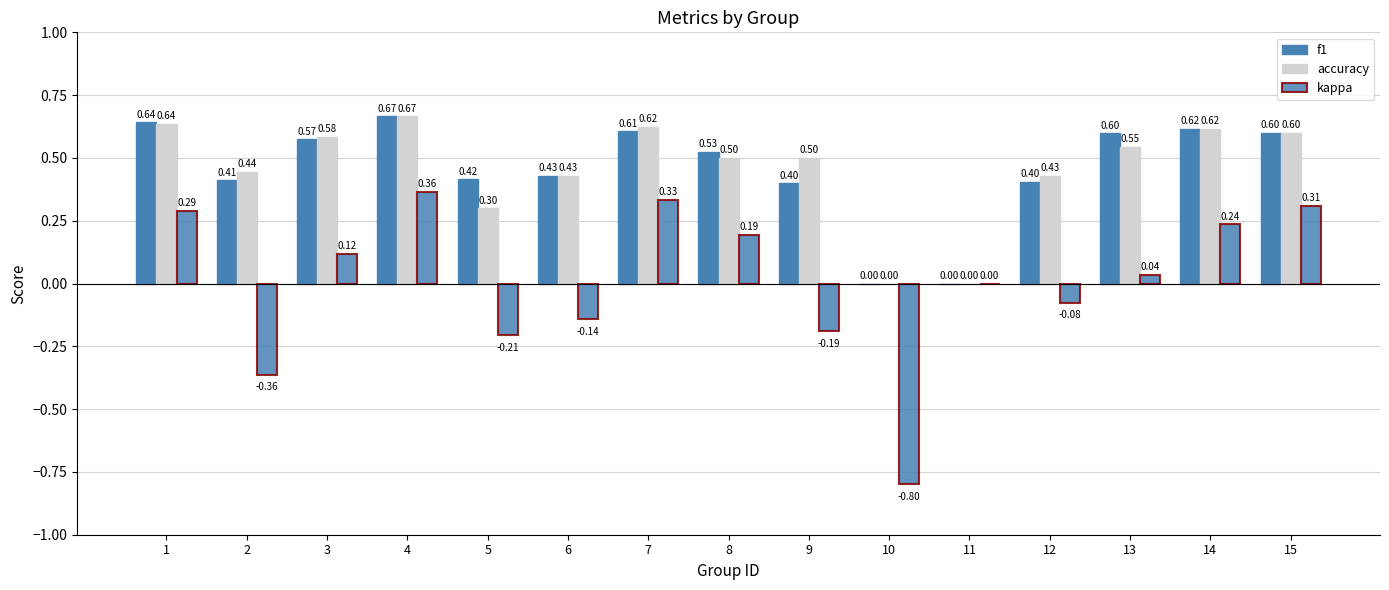

How many groups of bars are there?

15